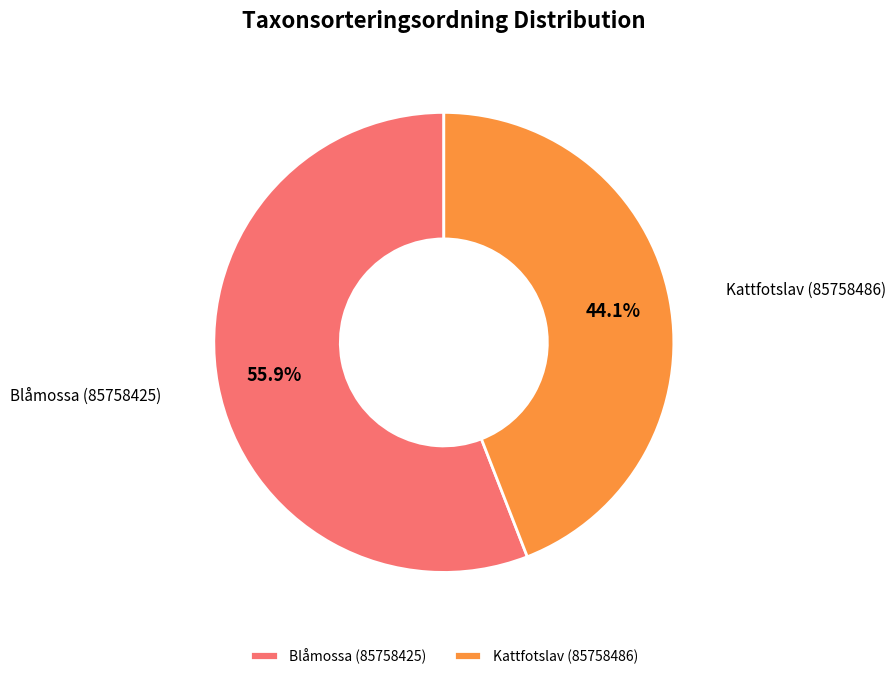

Count the number of slices in the pie.

2